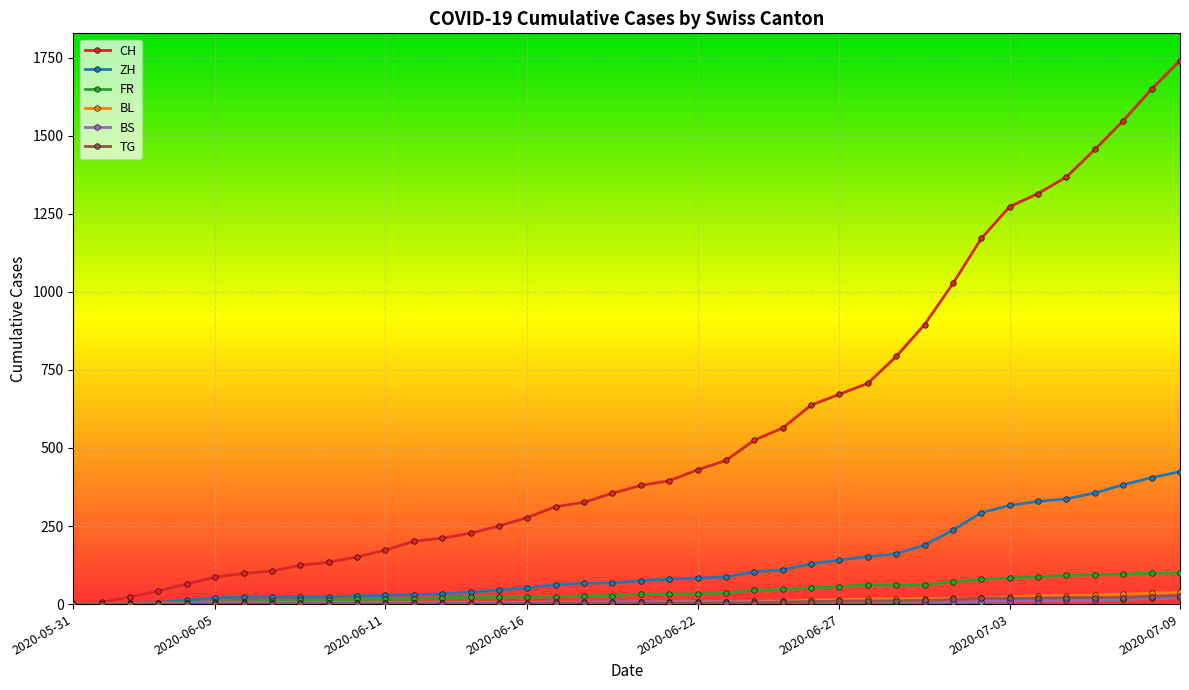

Which series has the largest range (max minus min)?

CH